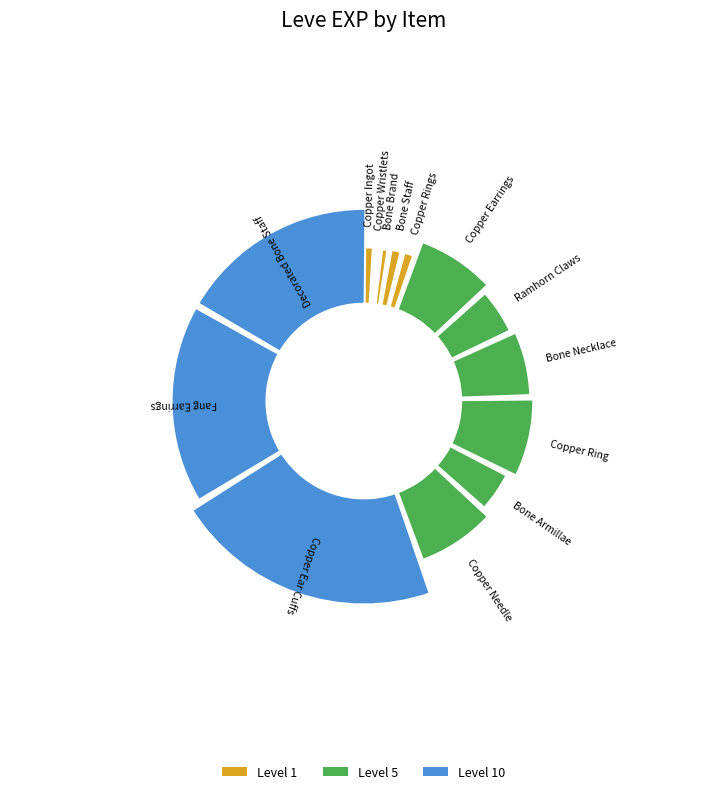

Combined, what portion of the pie is Copper Ingot and Bone Necklace?

8.0%